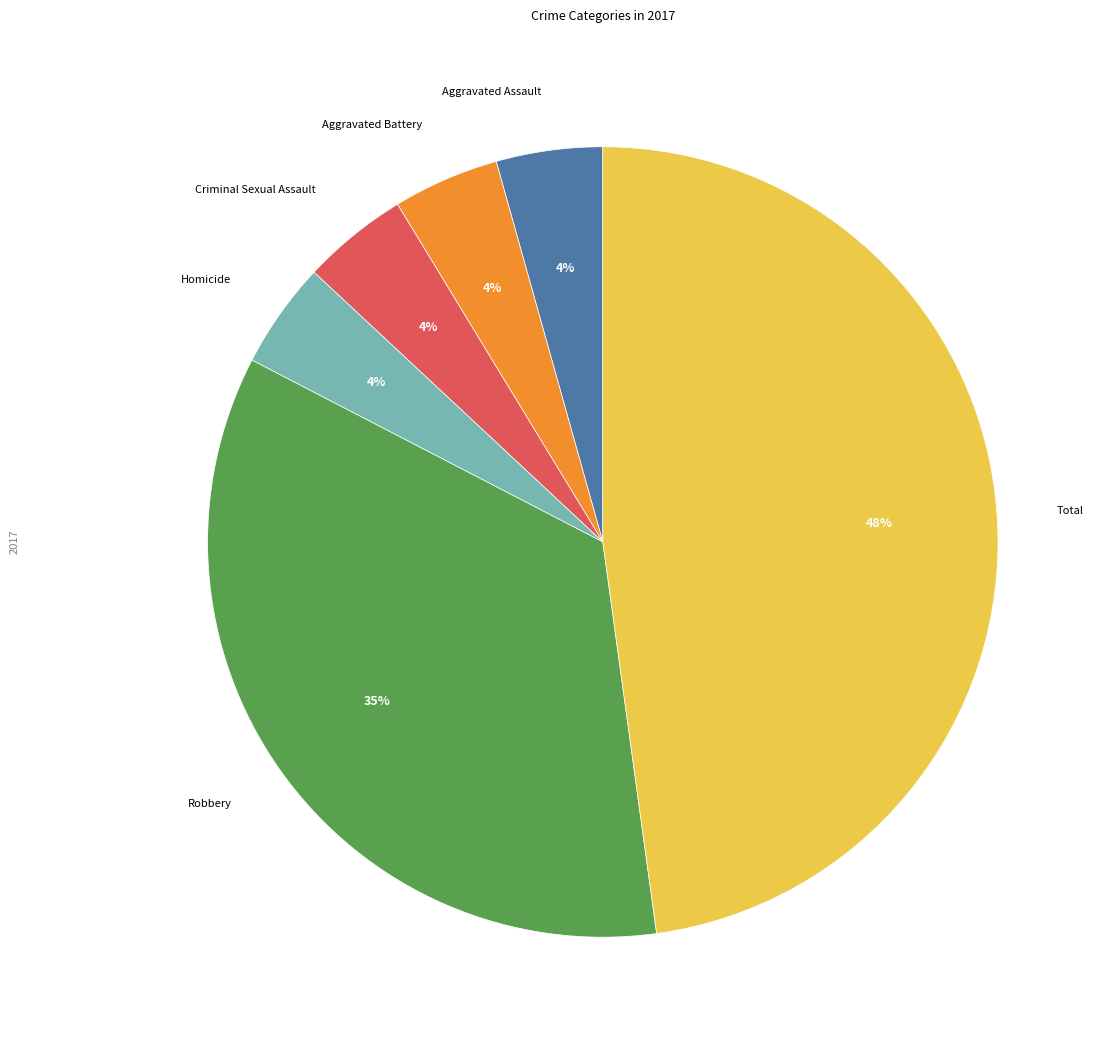

Is there any slice that represents more than half of the pie?

No